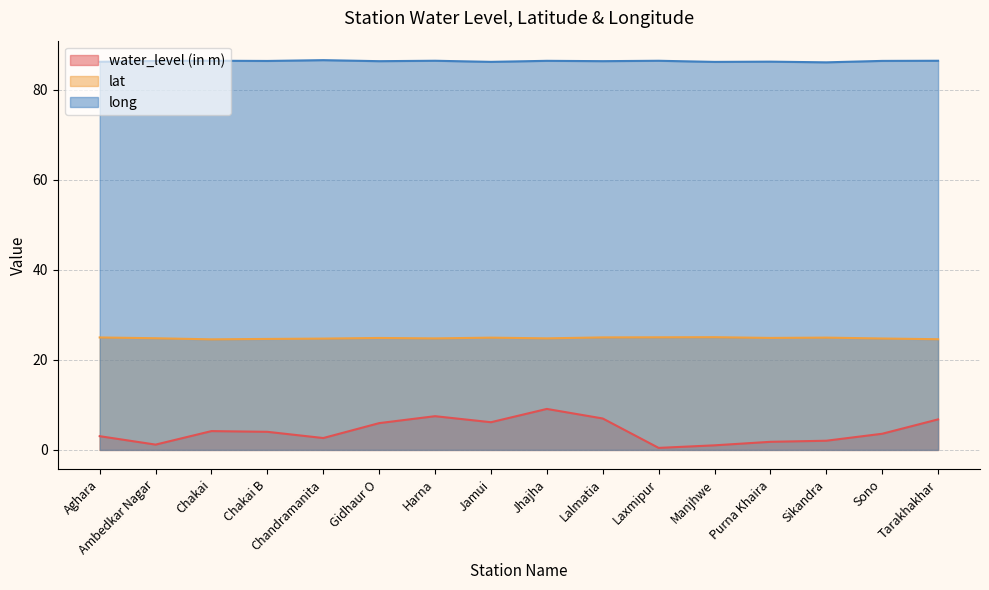

What is the minimum value shown in the chart?

0.5